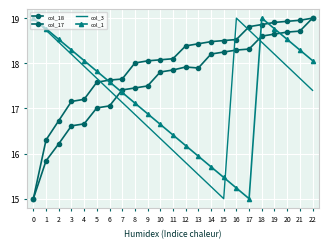

Is the value of col_3 at 13 greater than the value of col_17 at 17?

No